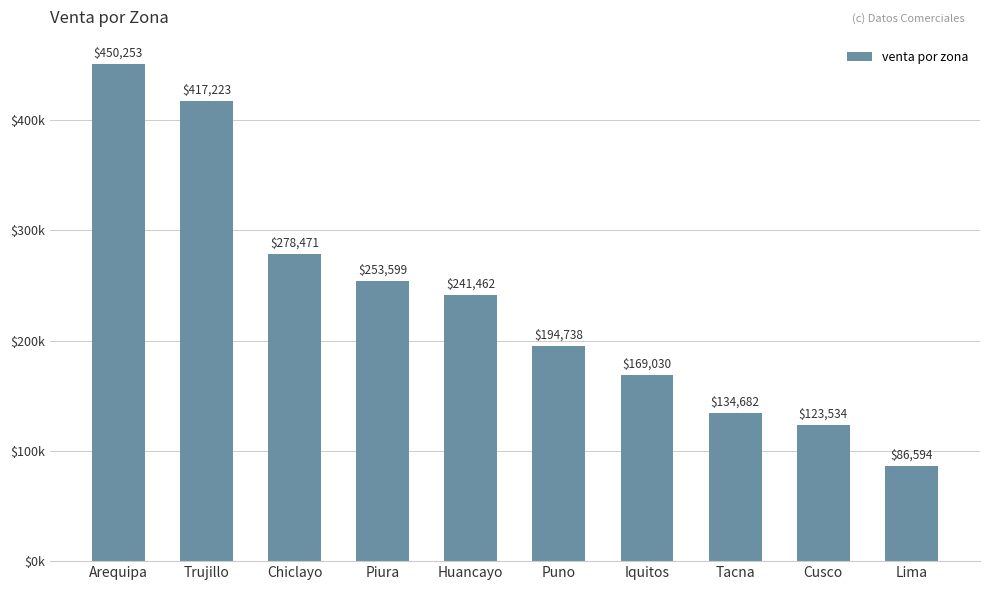

List the labels in order of value, largest first.

Arequipa, Trujillo, Chiclayo, Piura, Huancayo, Puno, Iquitos, Tacna, Cusco, Lima